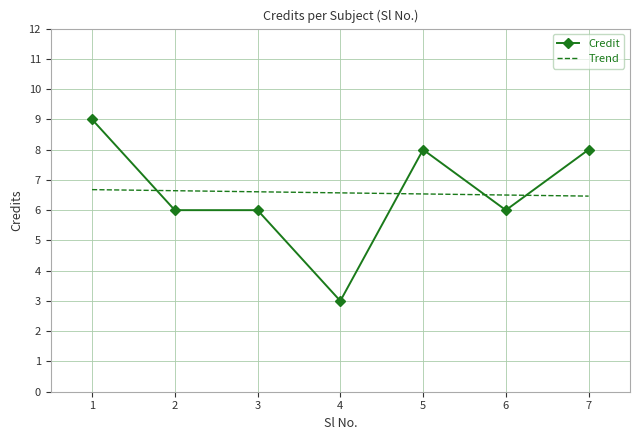

Count the number of data series in this chart.

2